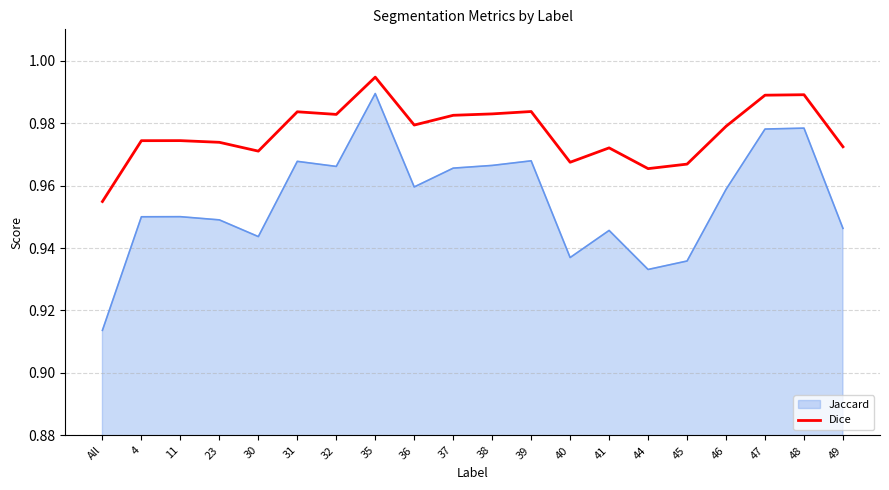

List the series in order of their overall mean, highest first.

Dice, Jaccard